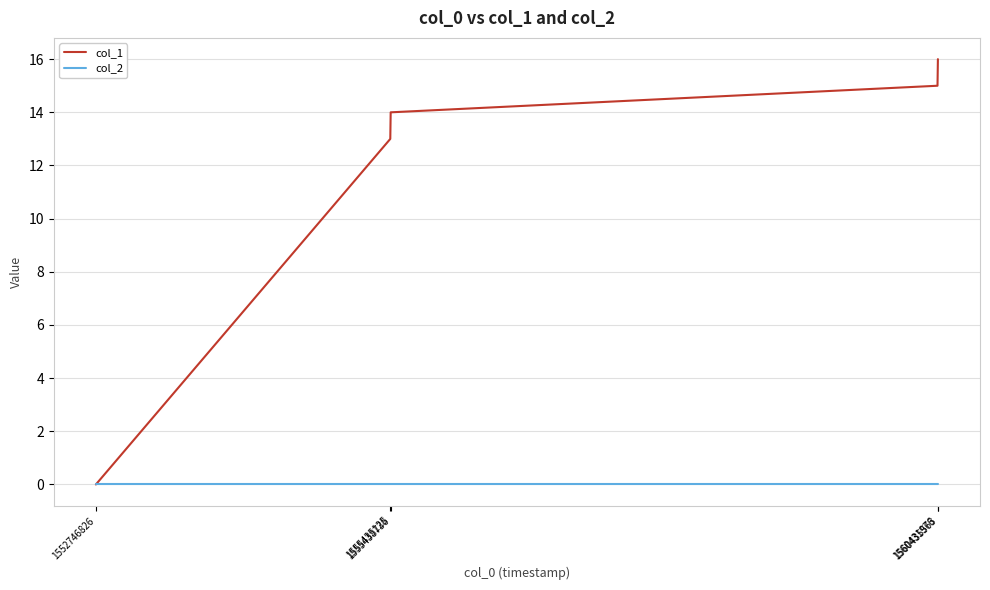

Which series has the widest spread of values?

col_1